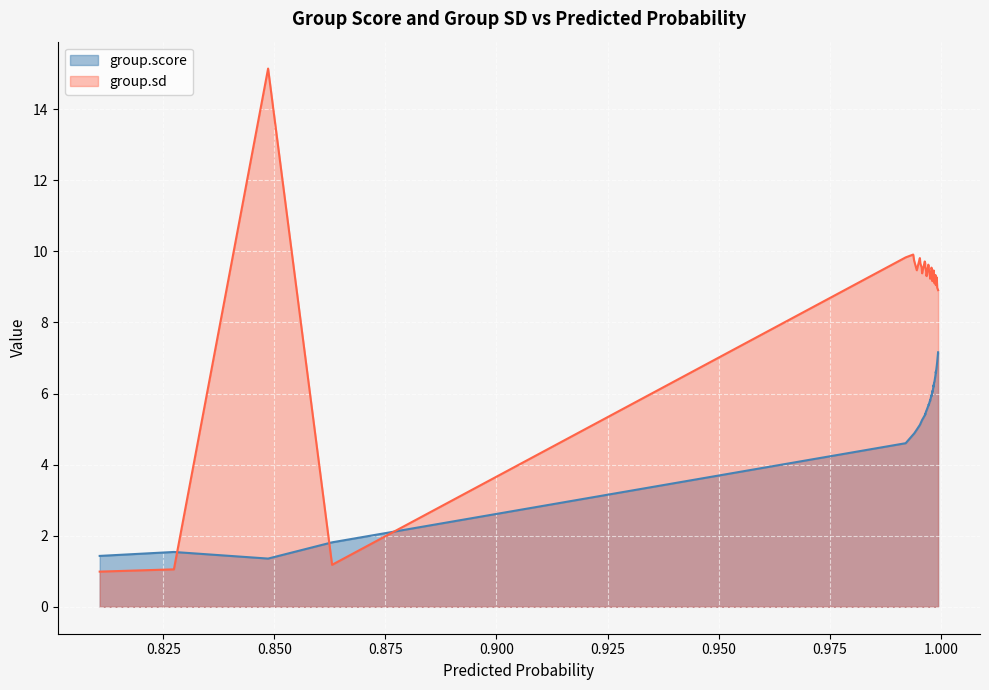

What is the difference between the group.score values at 5 and 38?

5.0